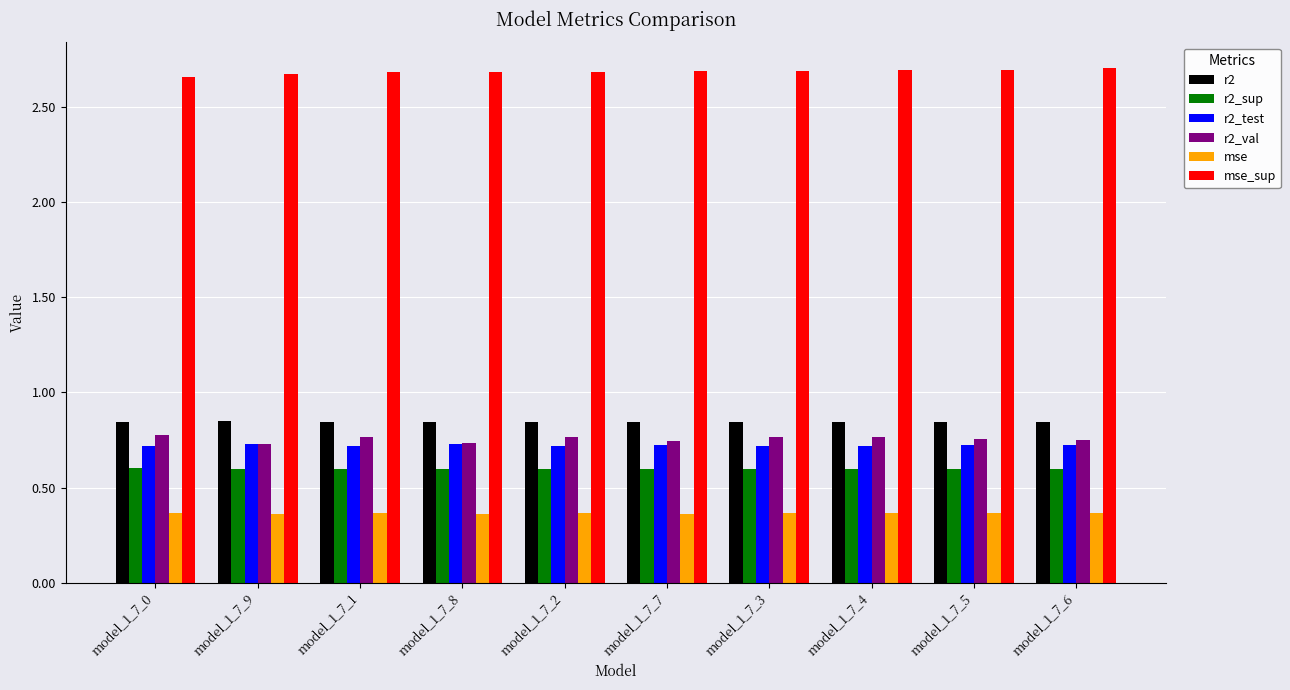

What is the value of the r2_sup bar at the 3rd from the left?

0.6